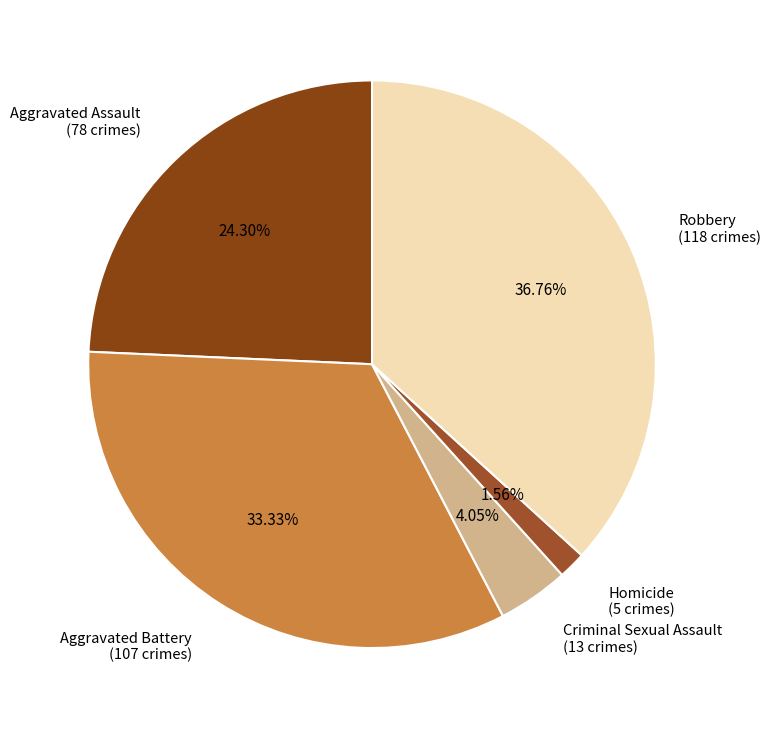

To the nearest percent, what percentage of the pie is Aggravated Battery?

33%